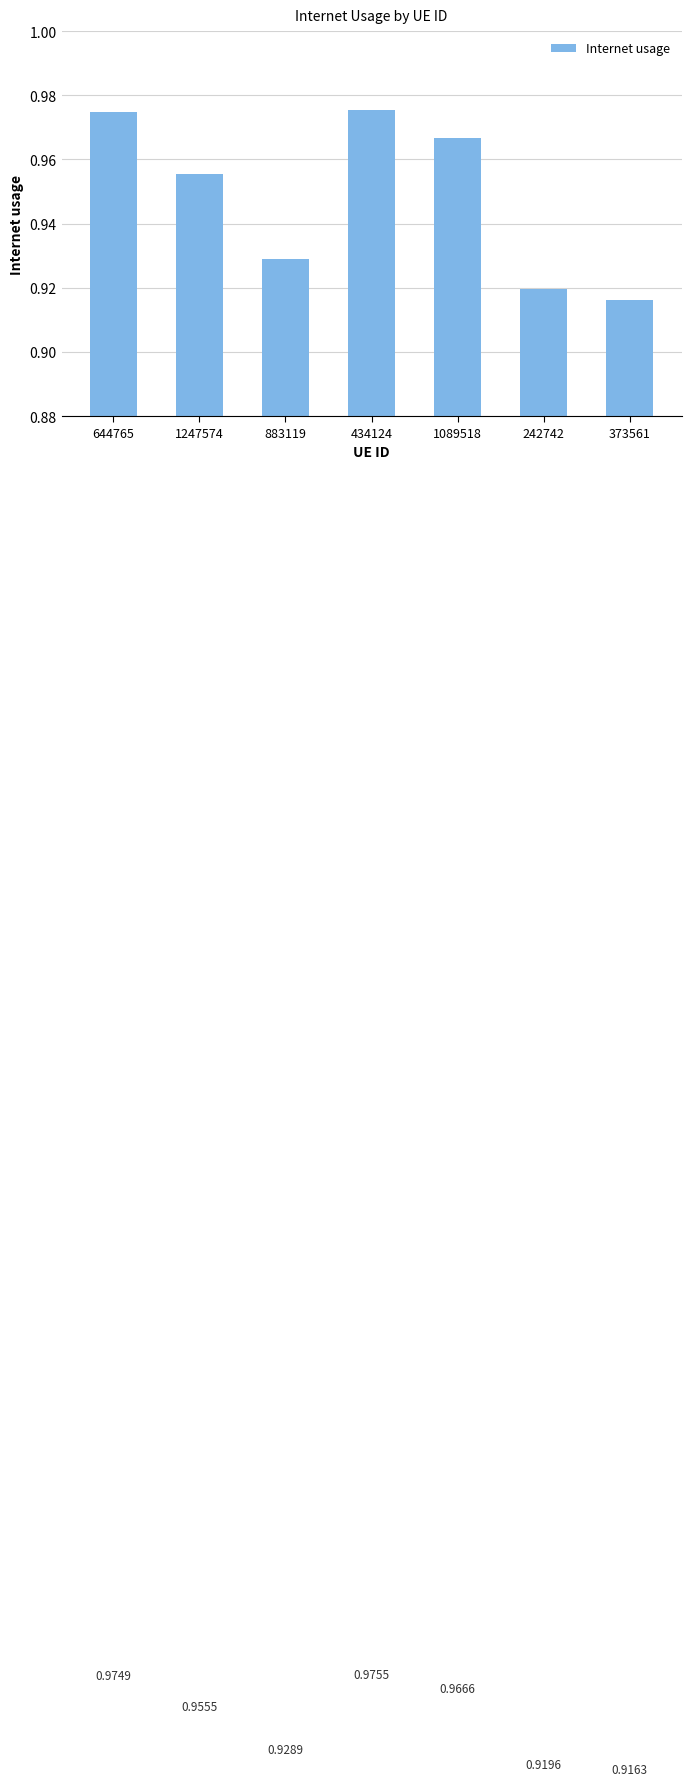

What is the sum of all values?

6.6